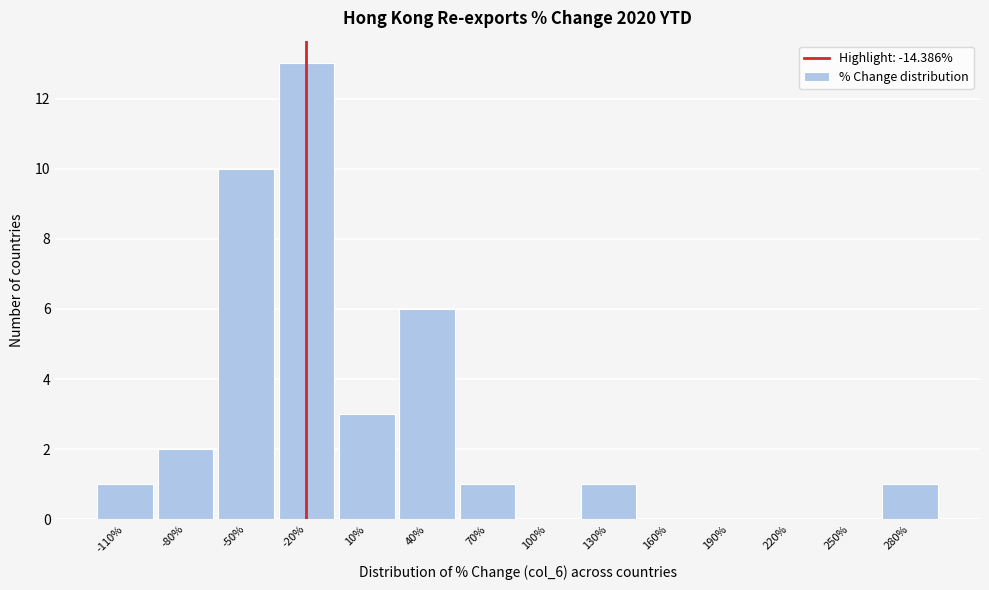

Reading left to right, extract all data points from this chart.

-110%=1	-80%=2	-50%=10	-20%=13	10%=3	40%=6	70%=1	100%=0	130%=1	160%=0	190%=0	220%=0	250%=0	280%=1